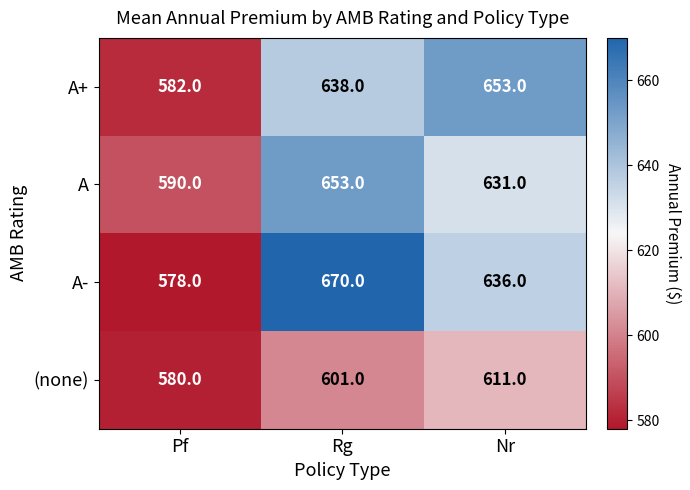

At which label does (none) reach its minimum?

Pf